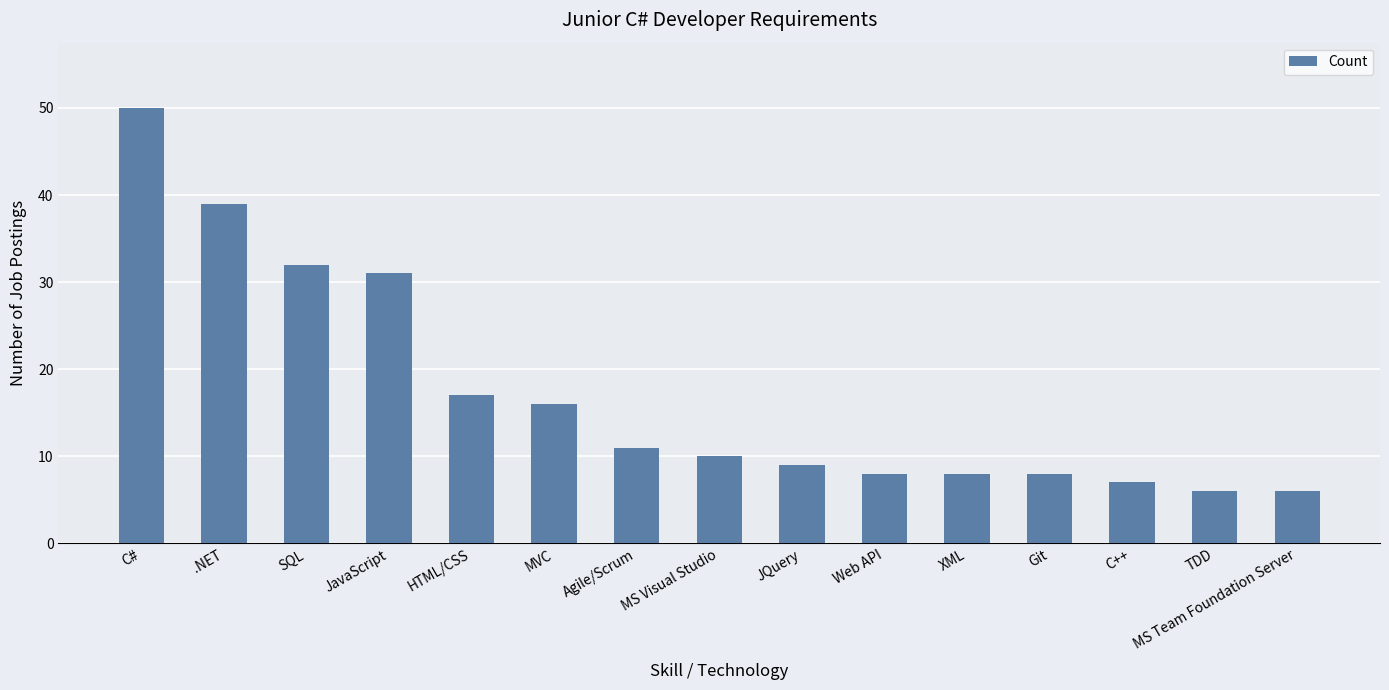

Is it true that the value at XML is 4?

False